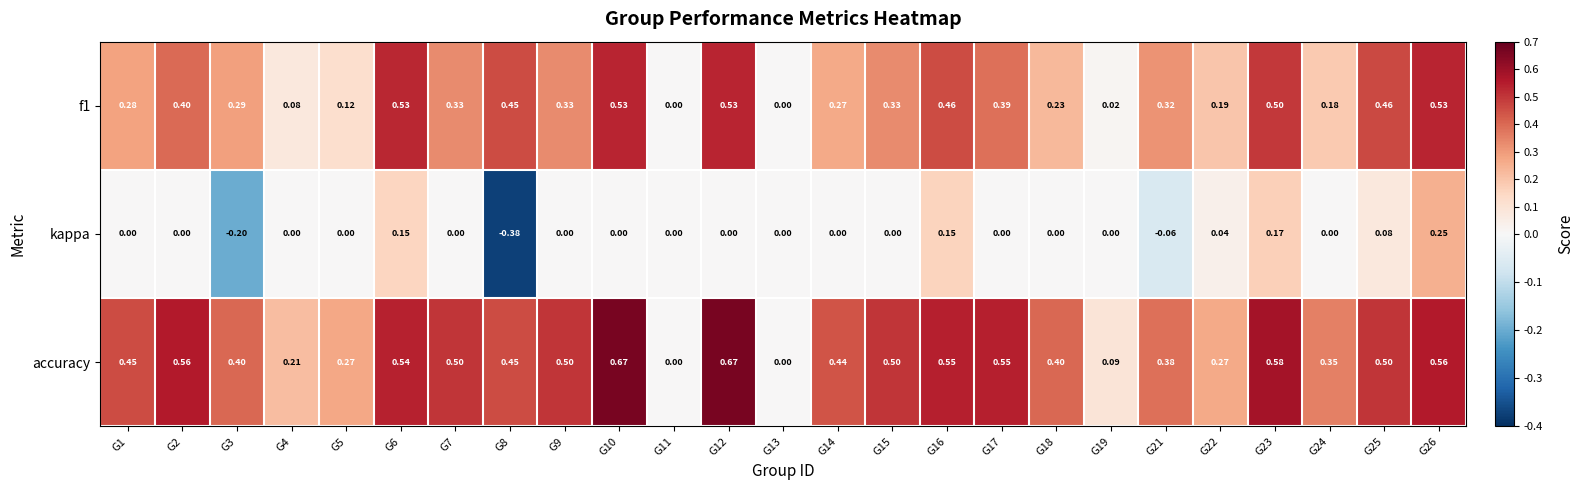

How many series are shown in this chart?

3